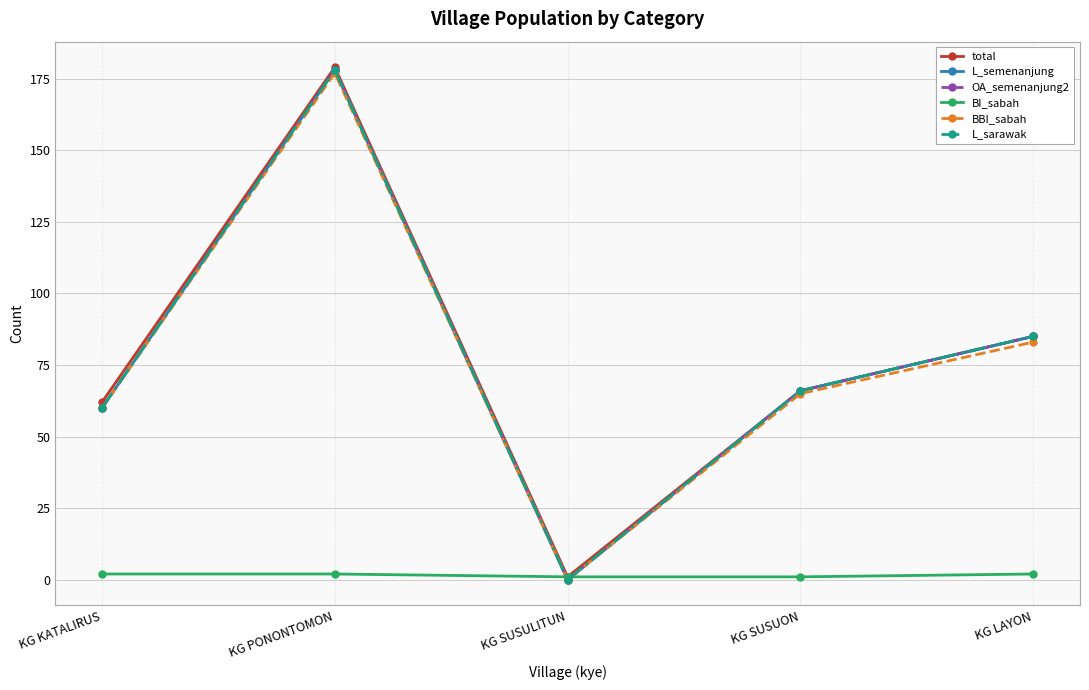

Where is BI_sabah nearest to the value 1?

KG SUSULITUN